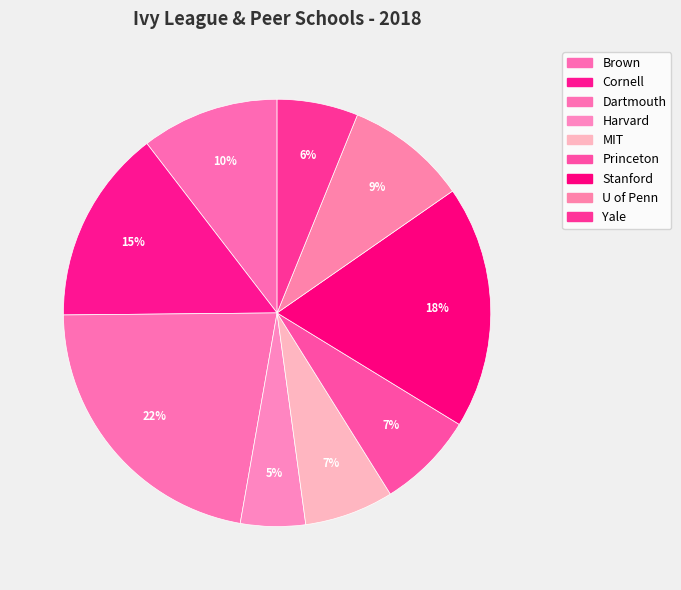

Which has a higher value, Cornell or Princeton?

Cornell